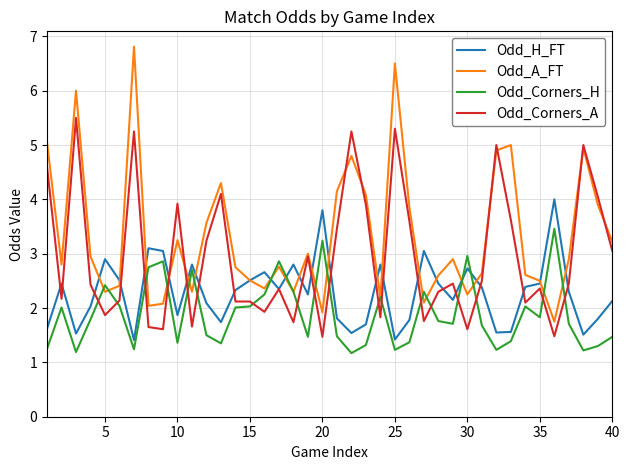

Which series has the largest range (max minus min)?

Odd_A_FT